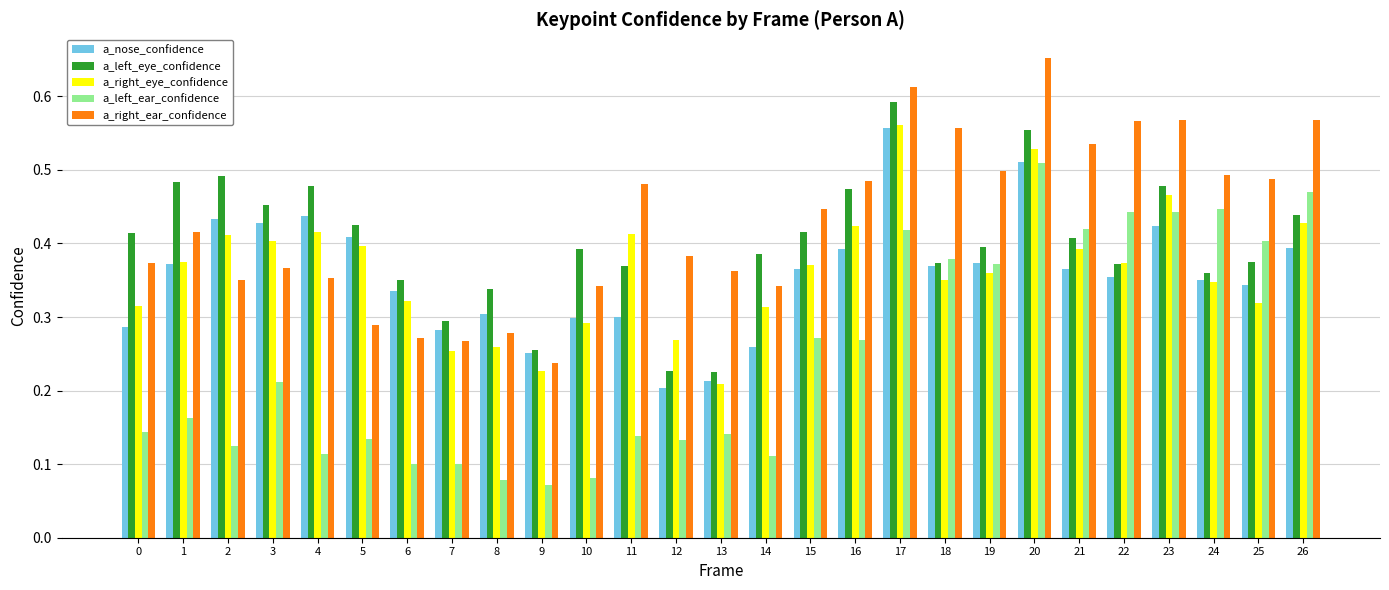

How many bars are there in each group?

5